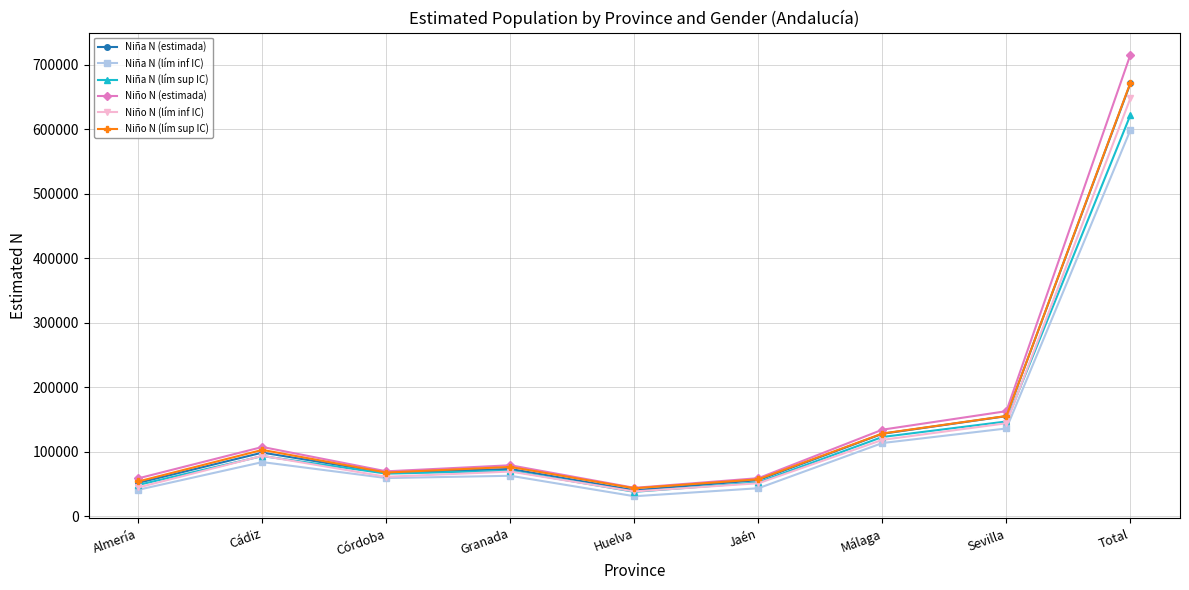

Which series has the largest range (max minus min)?

Niño N (estimada)